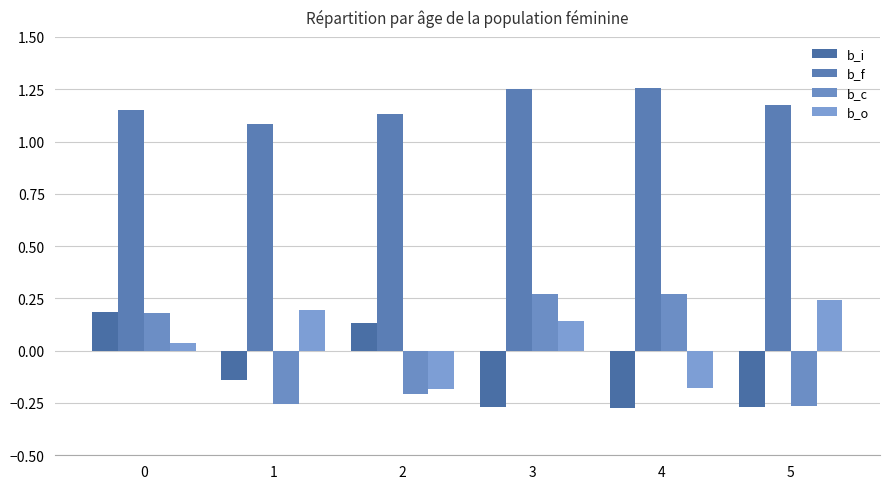

How many bars are there in total?

24